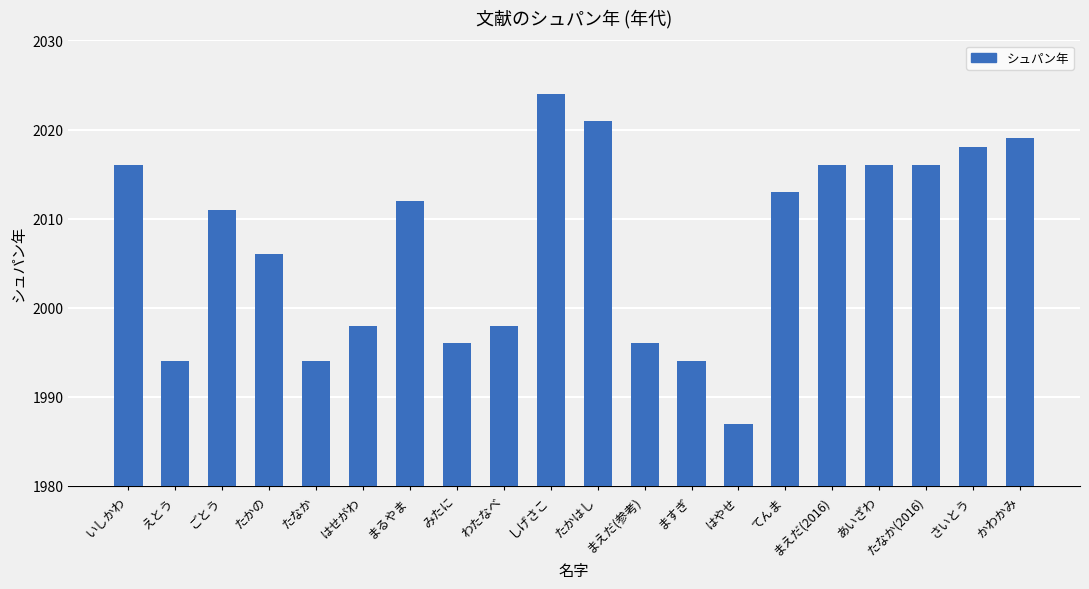

Reading left to right, what are all the values shown in this chart?

2016	1994	2011	2006	1994	1998	2012	1996	1998	2024	2021	1996	1994	1987	2013	2016	2016	2016	2018	2019